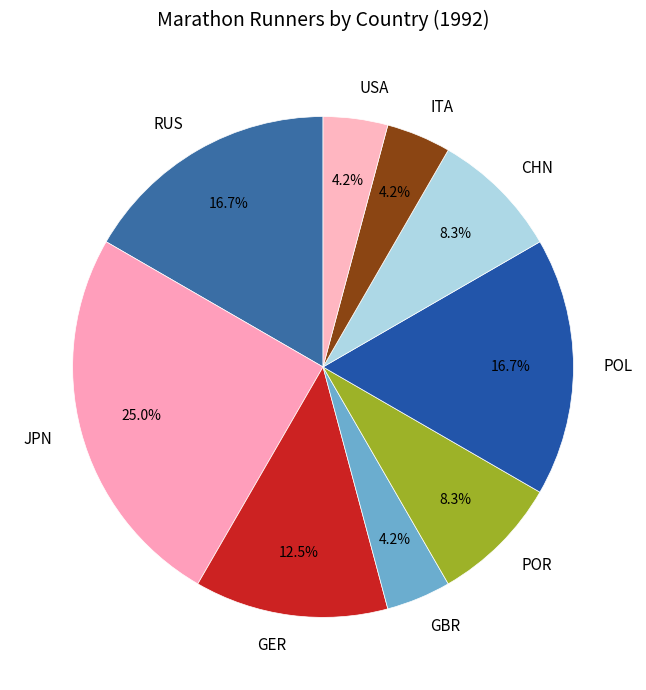

Is it true that JPN is 33% of the pie?

False